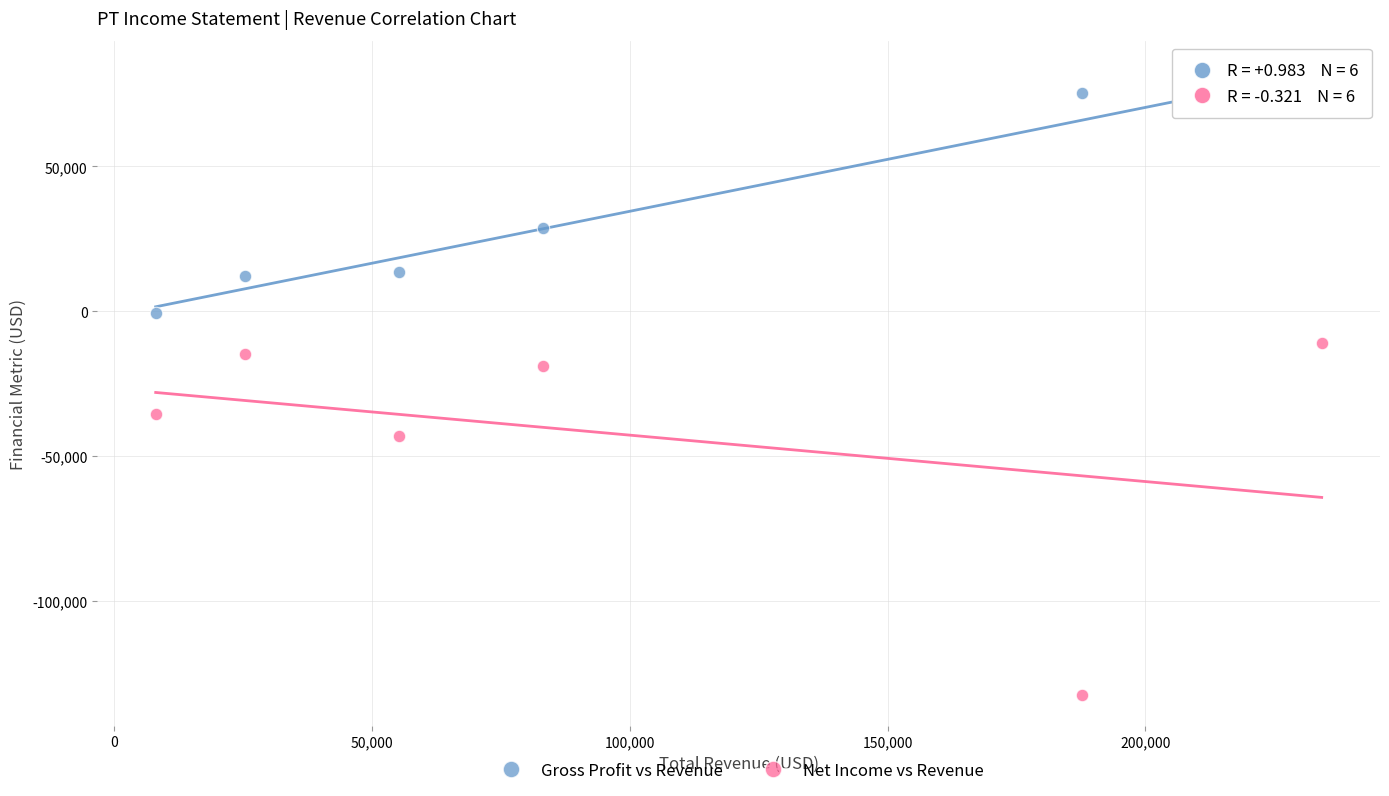

In the Net Income vs Revenue series, what Y value is closest to -71600?

-42900